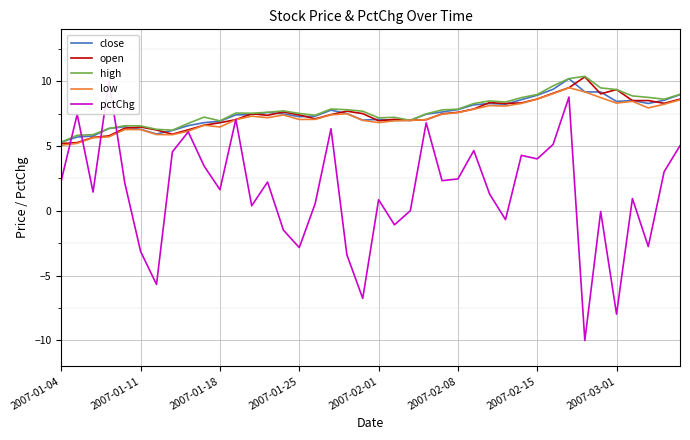

What is the lowest value of the high series?

5.3